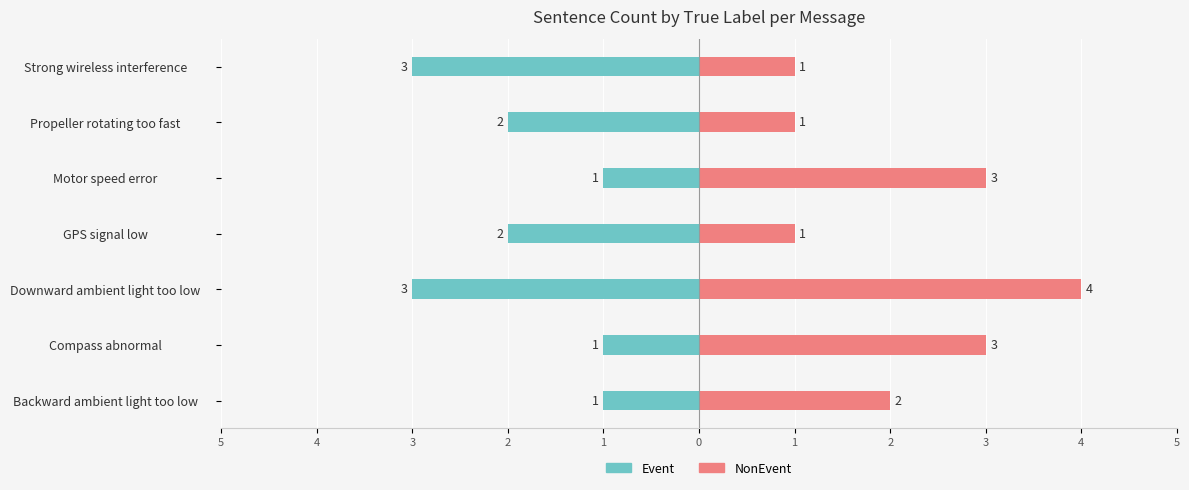

What is the difference between the maximum and minimum values in the Event series?

2